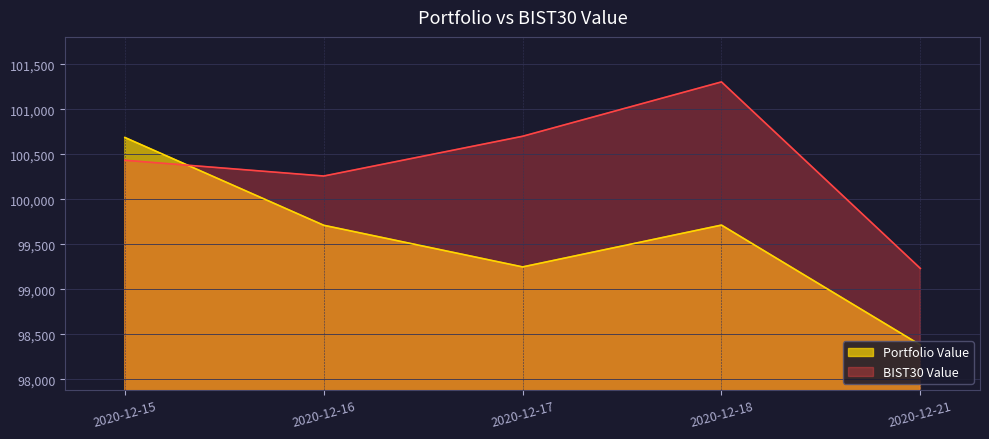

The Portfolio Value series shows 39348.2 at 2020-12-16. True or false?

False